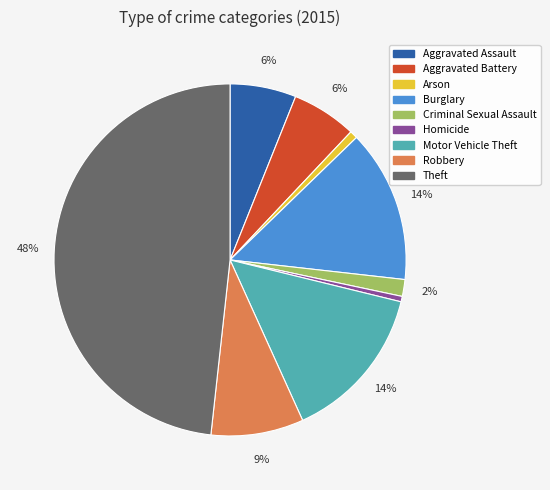

Do Motor Vehicle Theft and Aggravated Battery together represent more than half of the pie?

No